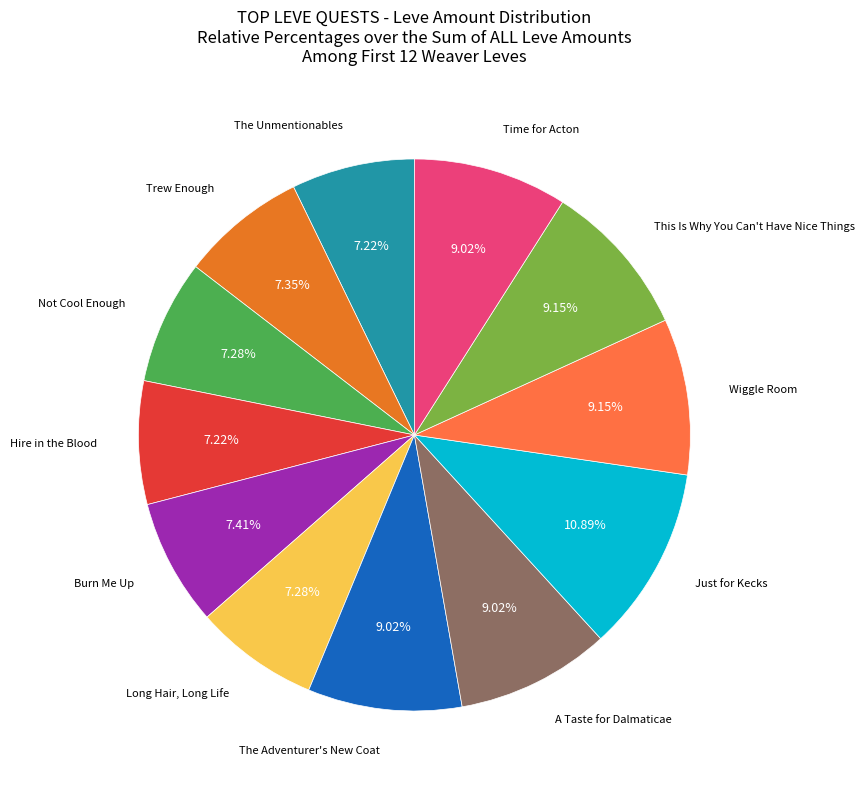

Does any single category account for the majority?

No